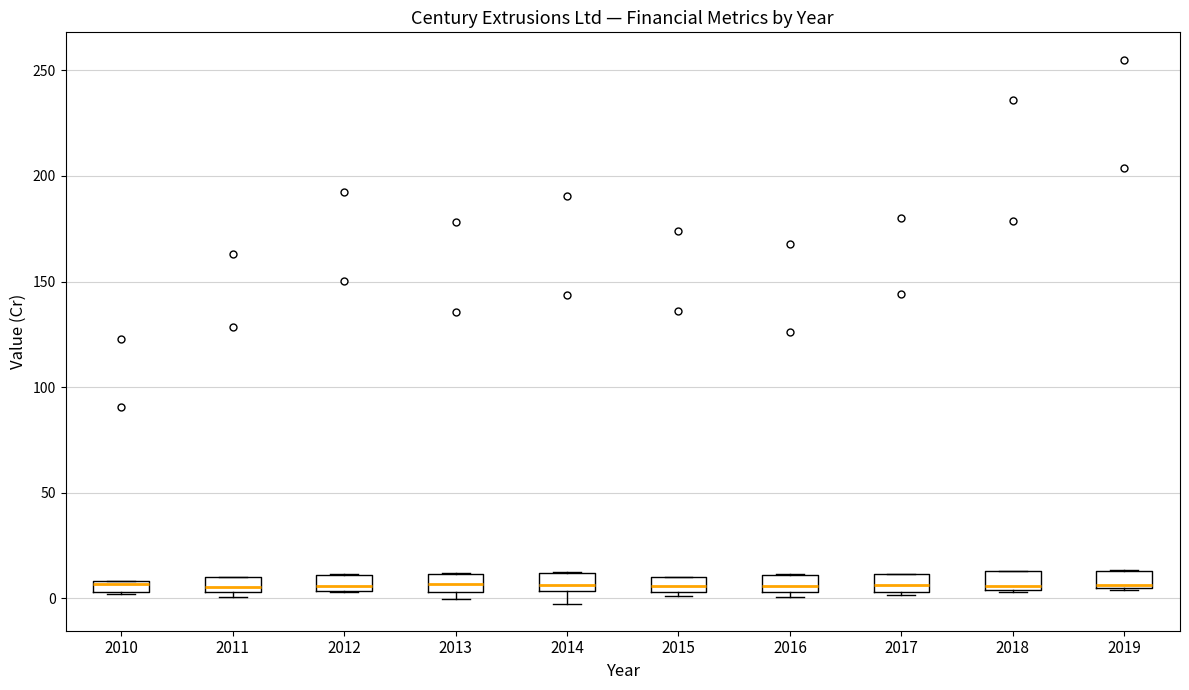

Where is the lower edge of the box at x = 2011 on the y-axis? The values are not printed on the chart, so give them approximately, as read against the axis.

5